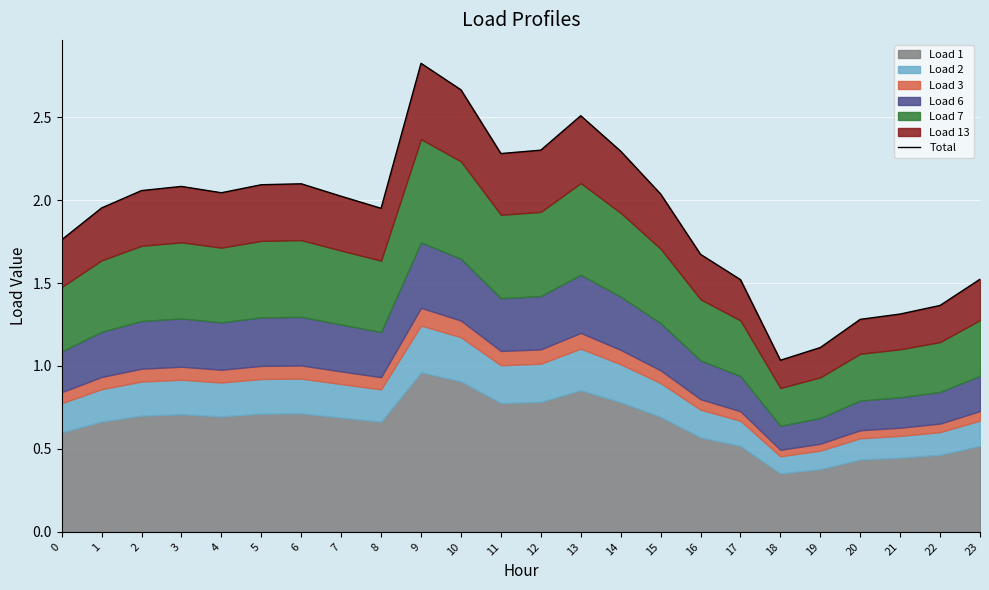

How many values exceed 2?

13